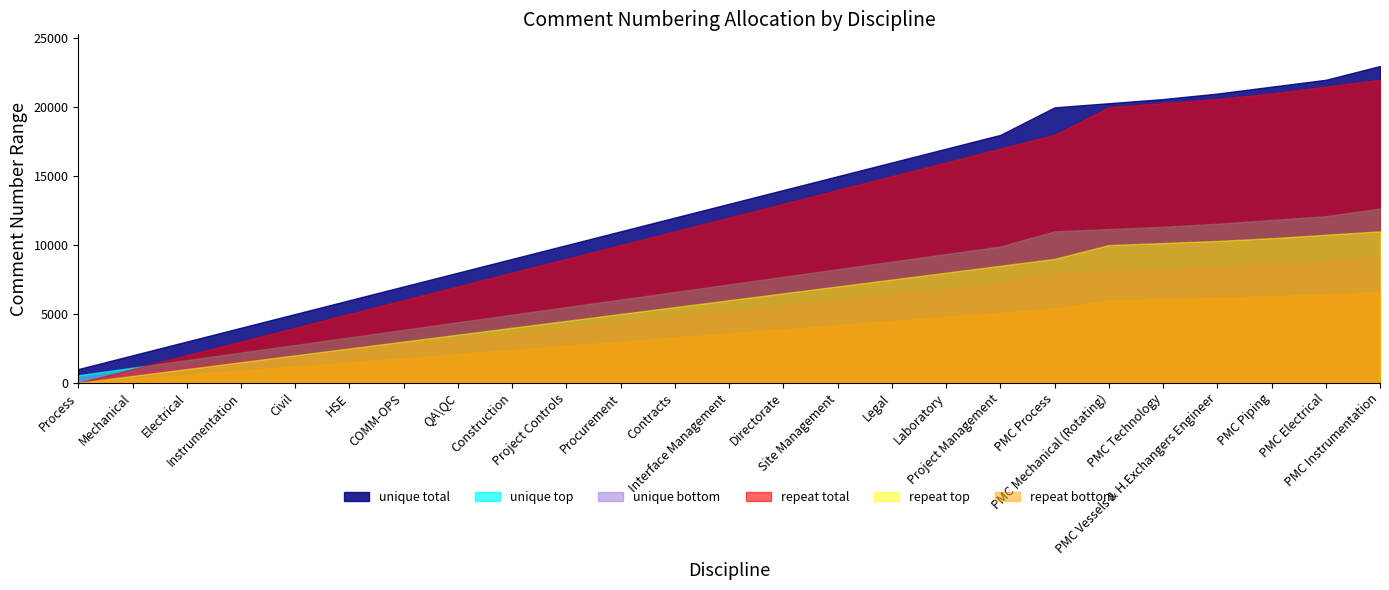

Read the Finish value at Directorate, to the nearest 100.

14000